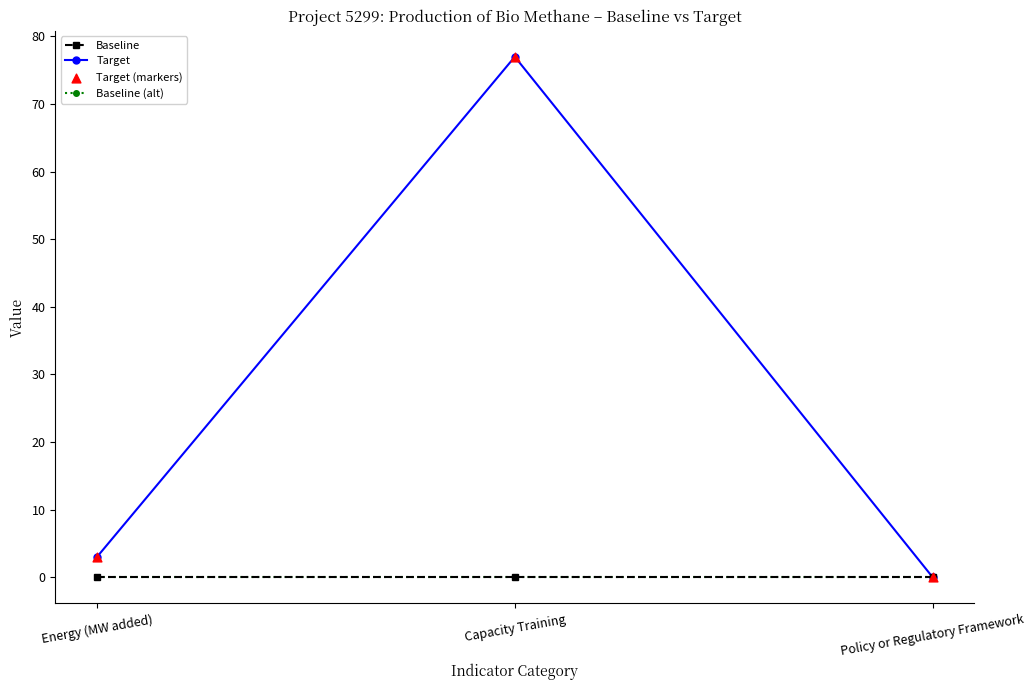

Is this an area chart (filled region under the line)?

No